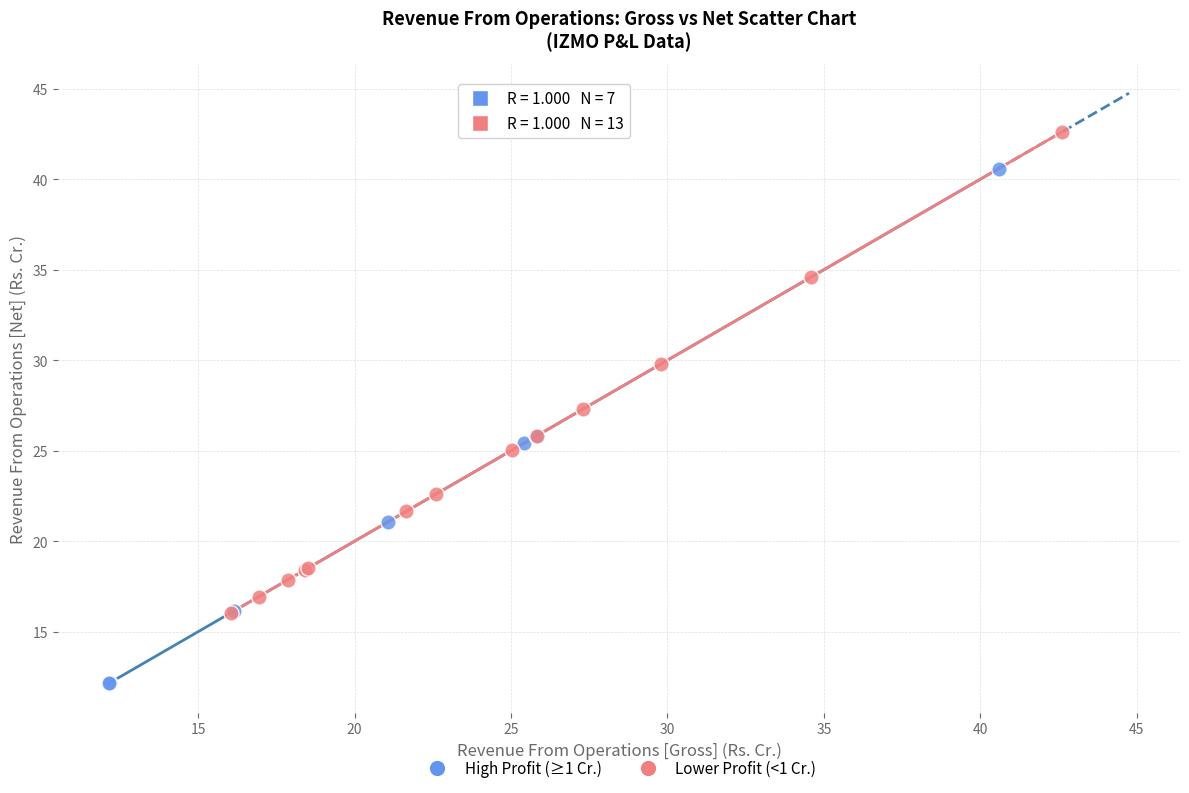

Which series contains the lowest Y value?

High Profit (≥1 Cr.)